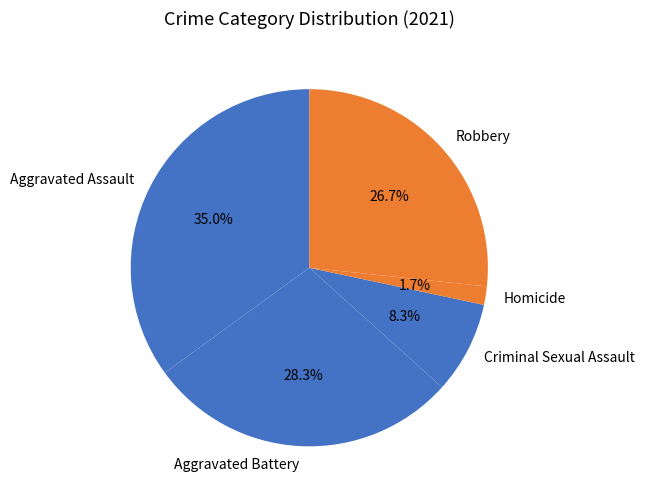

Which has a higher value, Aggravated Battery or Aggravated Assault?

Aggravated Assault